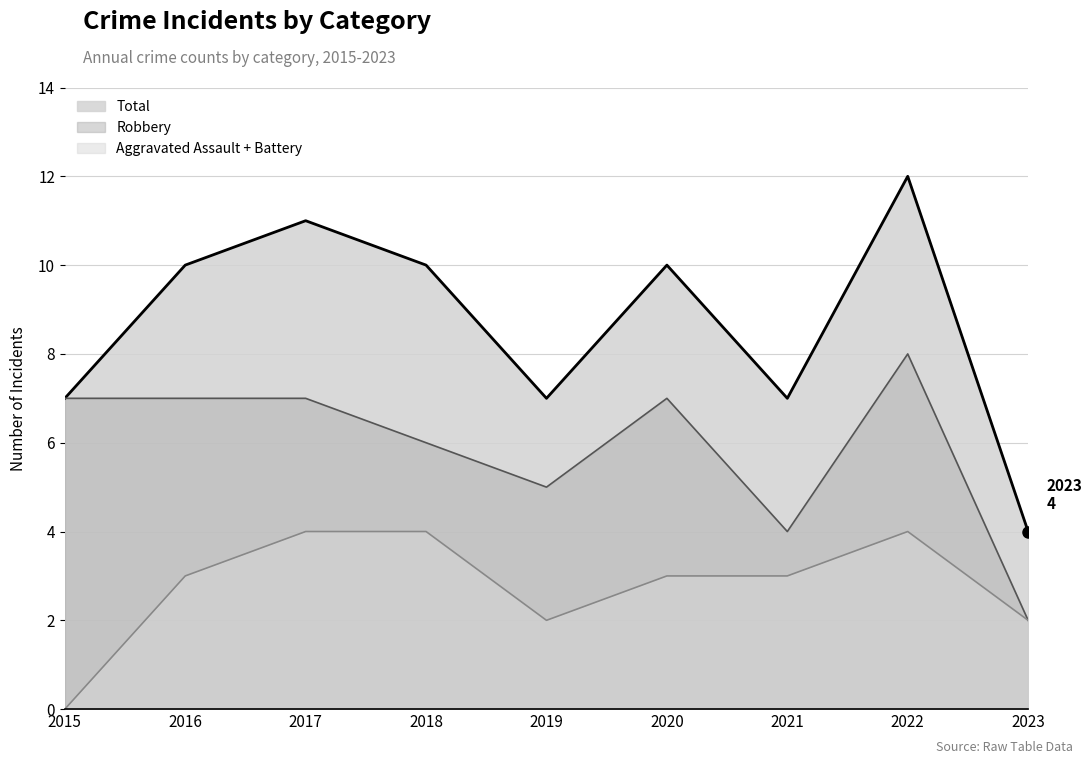

What is the greatest value displayed?

12